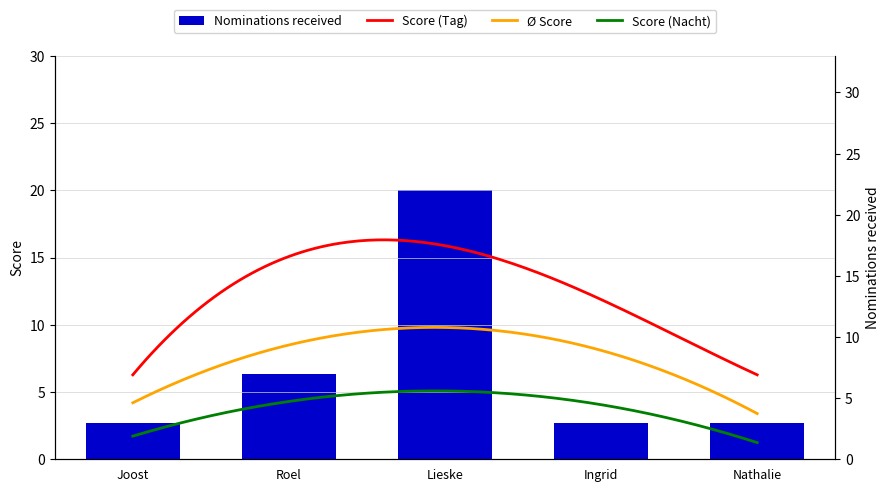

What is the difference between the maximum and minimum values?

19